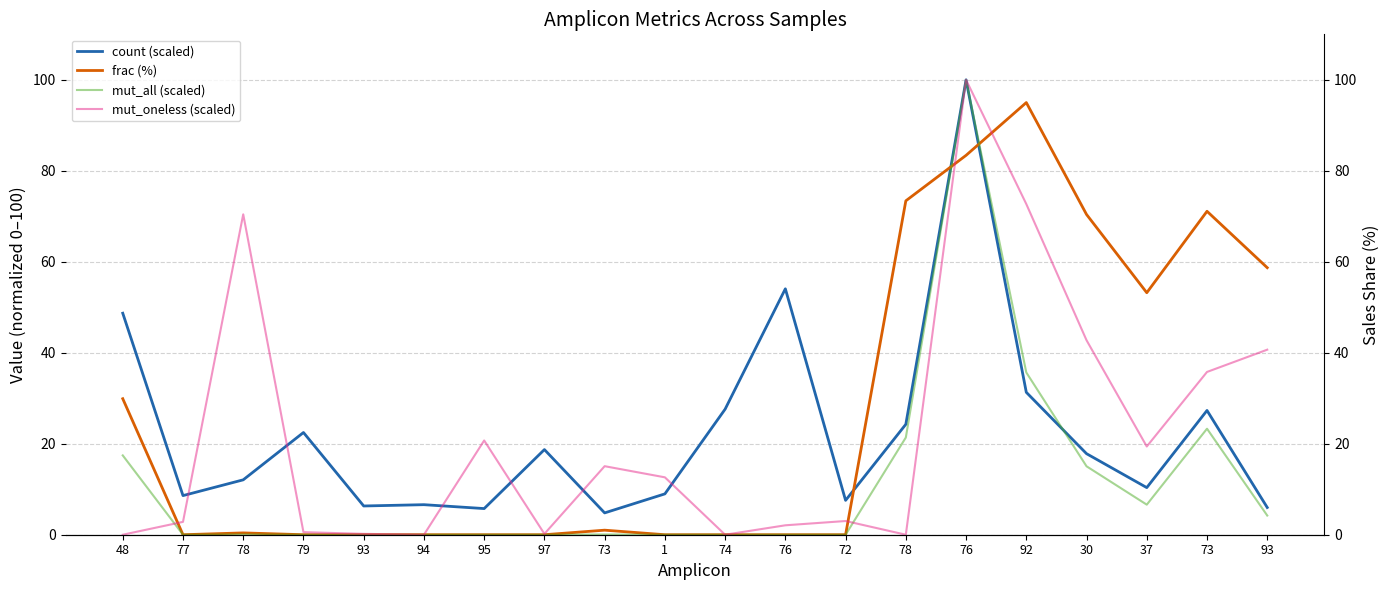

Where is the first local minimum for frac (%)?

77